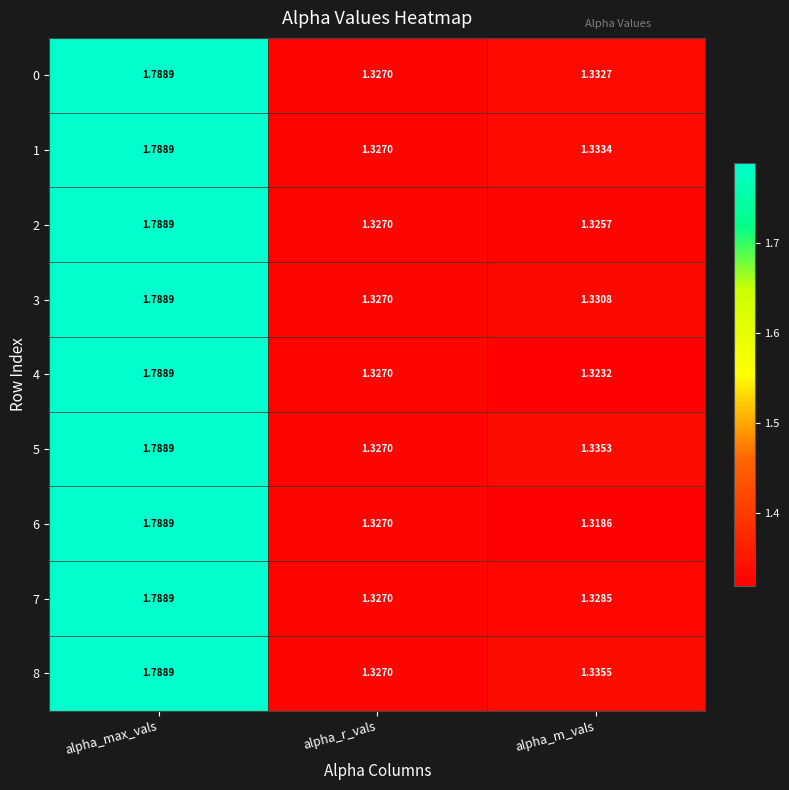

At which category is the sum across all series the highest?

alpha_max_vals